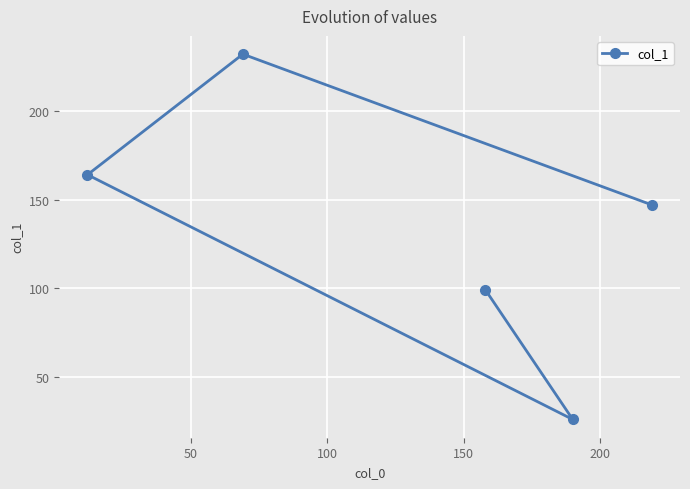

What is the maximum value shown in the chart?

232